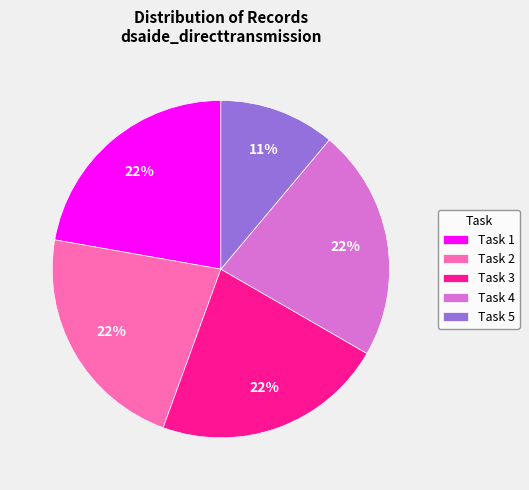

To the nearest percent, what portion does Task 1 represent?

22%